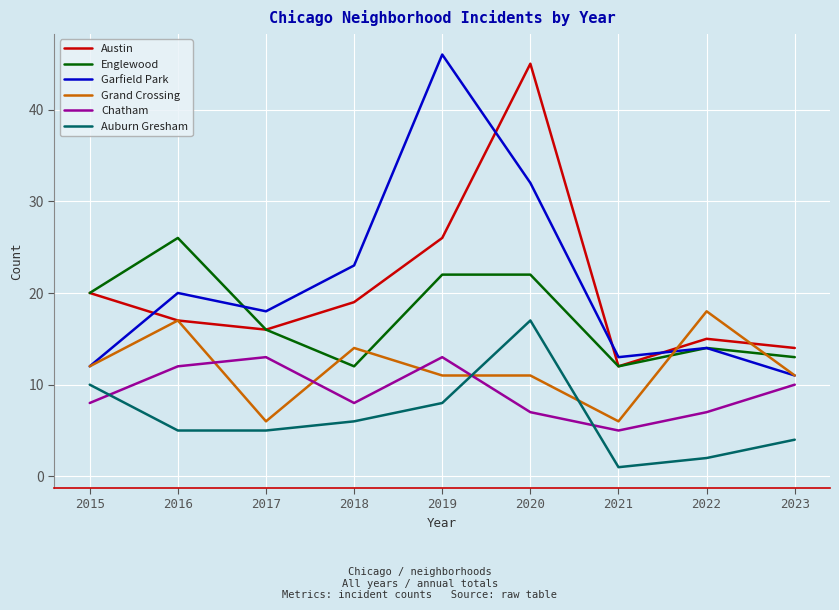

What is the difference between the maximum and minimum values in the Englewood series?

14